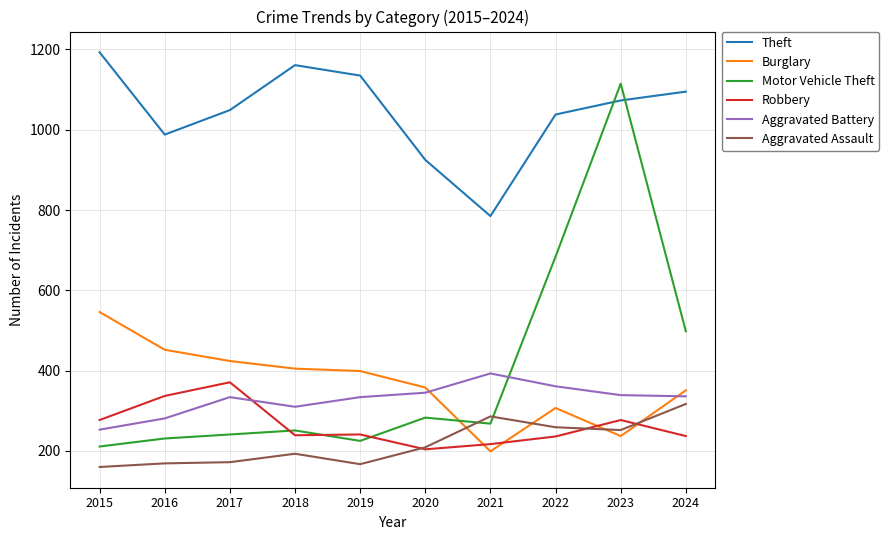

Which series has the largest total across all categories?

Theft